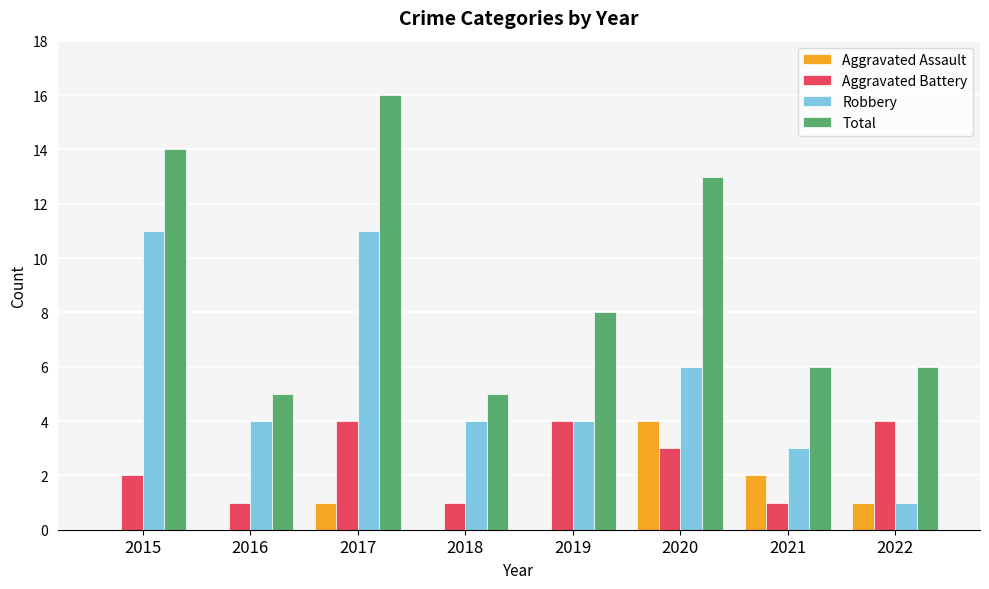

Are the bars grouped side by side (vs. stacked)?

Yes